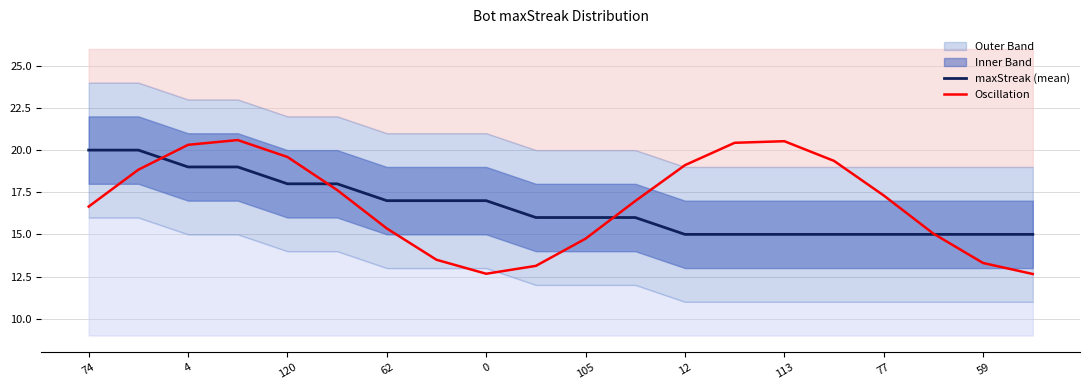

What is the average value of the maxStreak (mean) series?

16.6